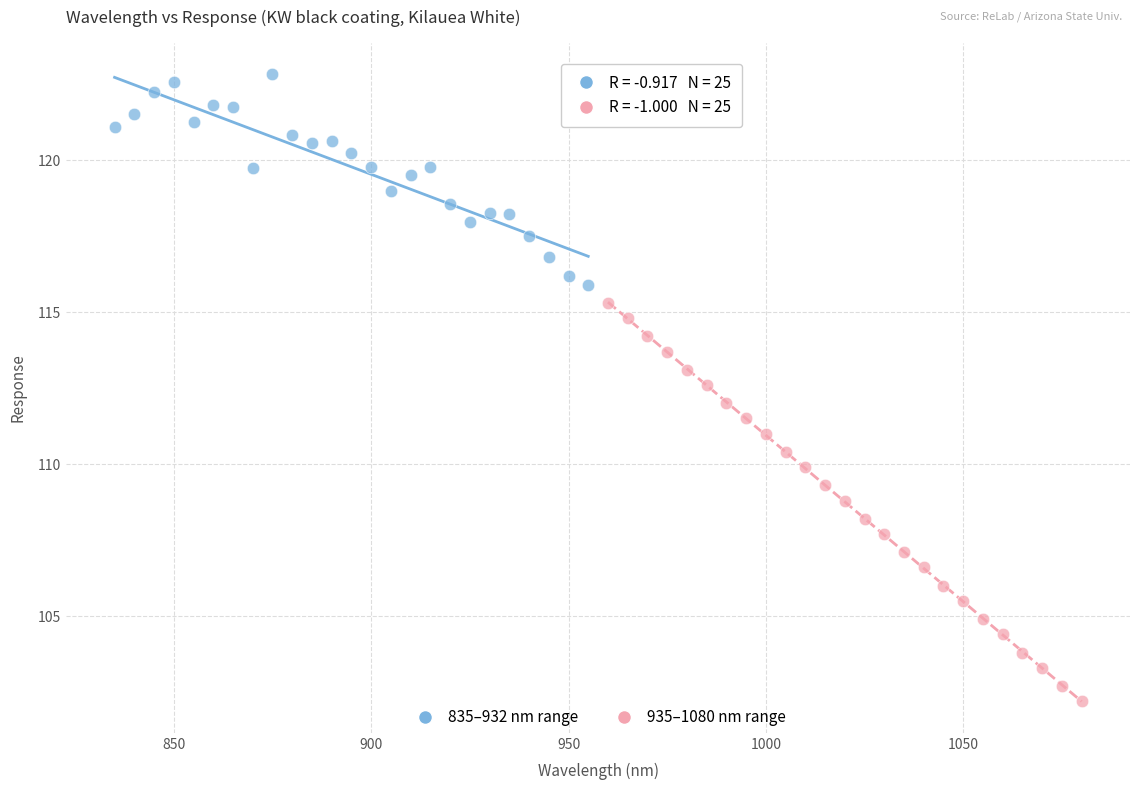

Which series contains the highest Y value?

835–932 nm range